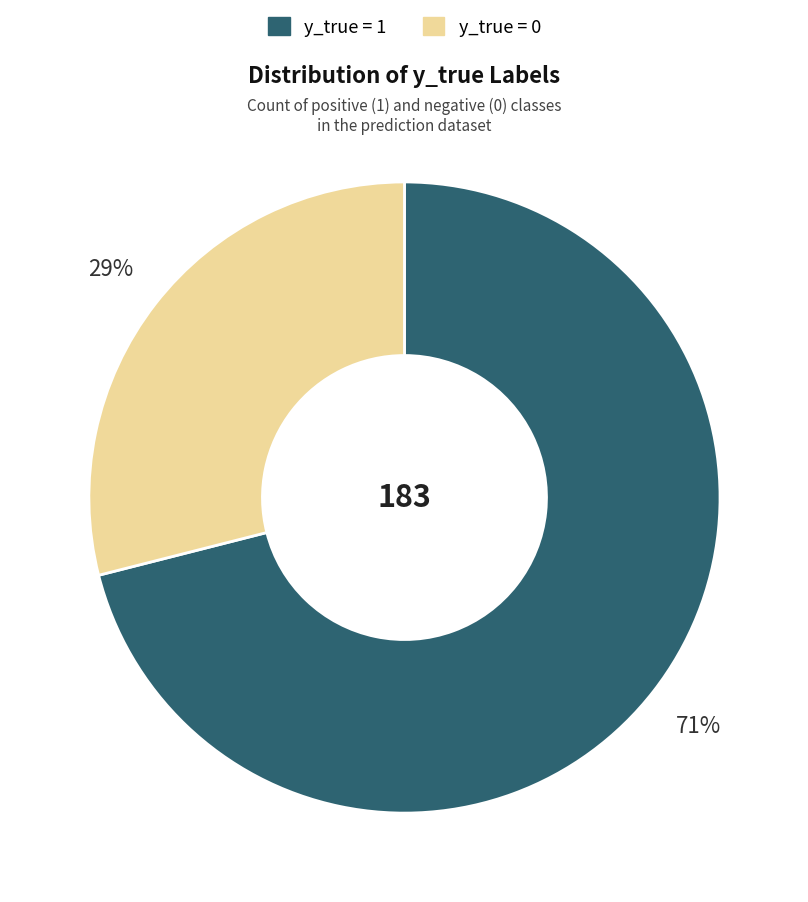

Is there a majority slice in this chart?

Yes